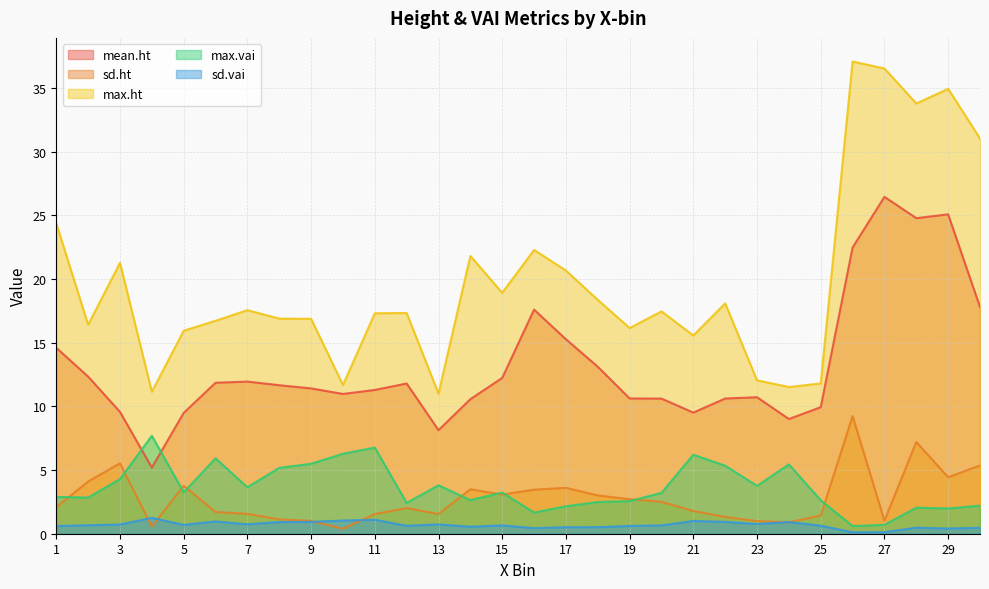

Where is max.ht nearest to the value 24?

1